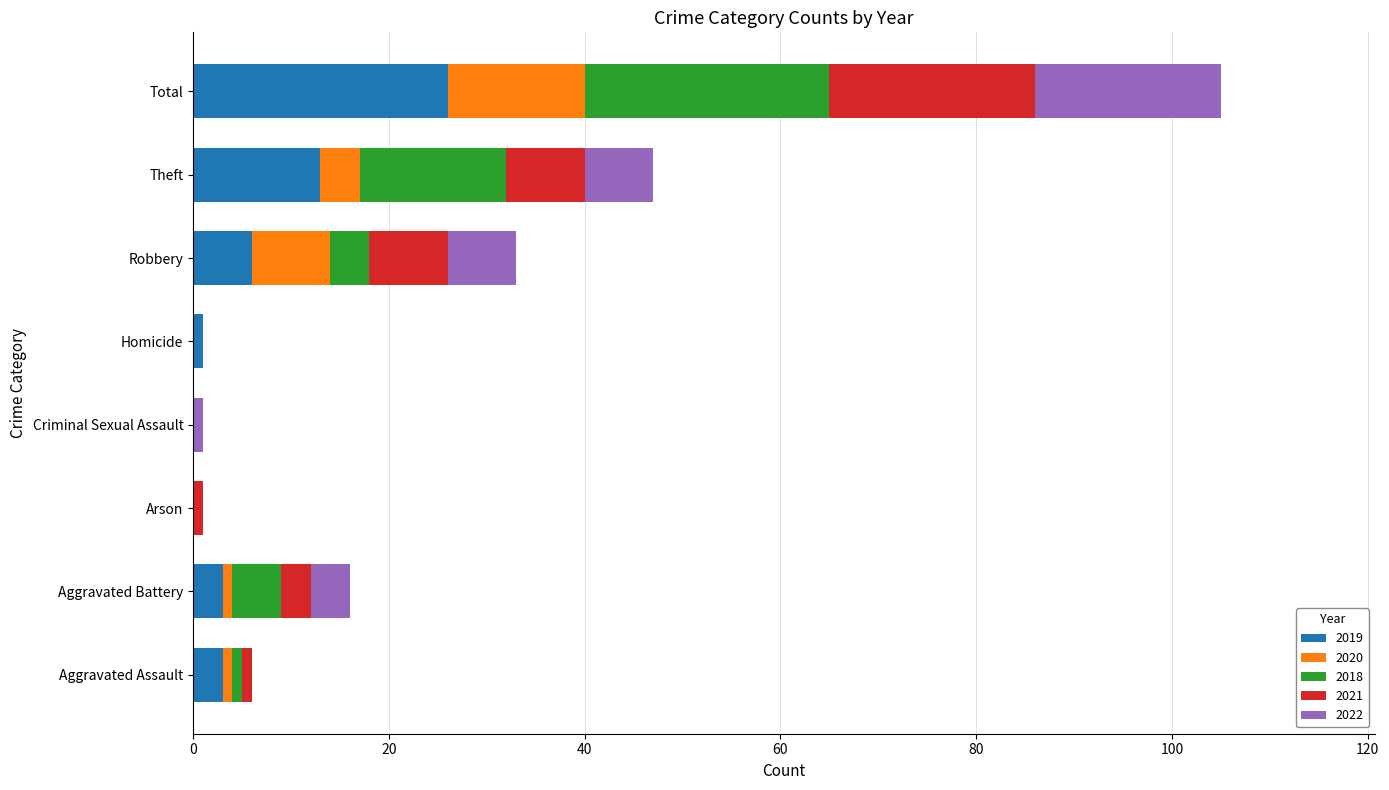

True or false: 2019 has a value of 6 at Robbery.

True